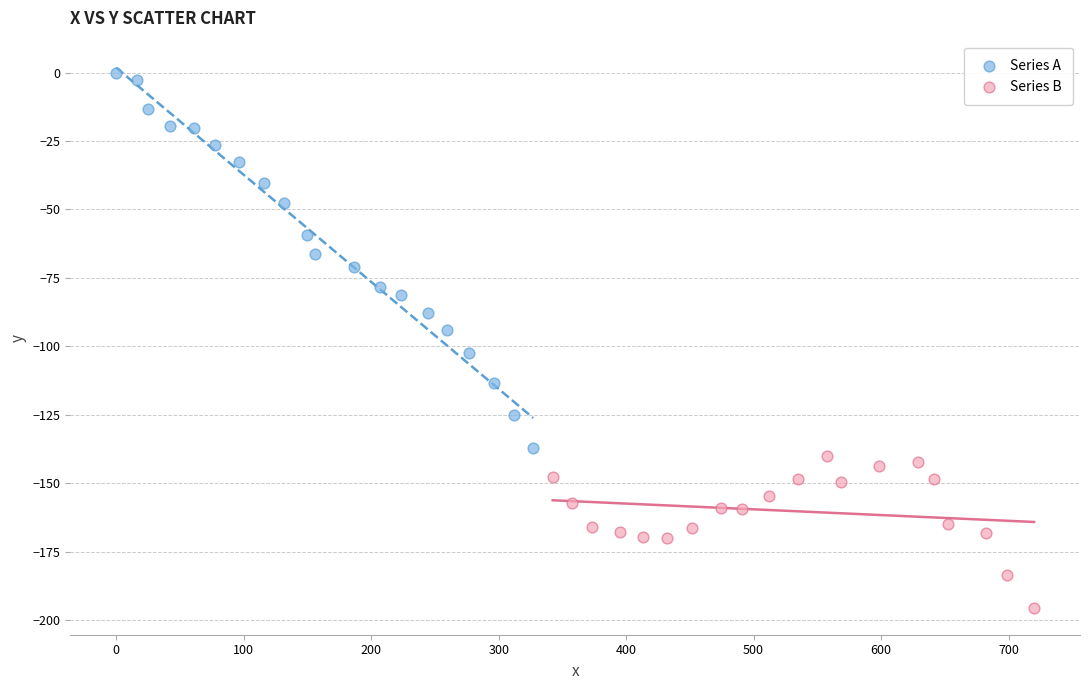

Which series contains the lowest Y value?

Series B